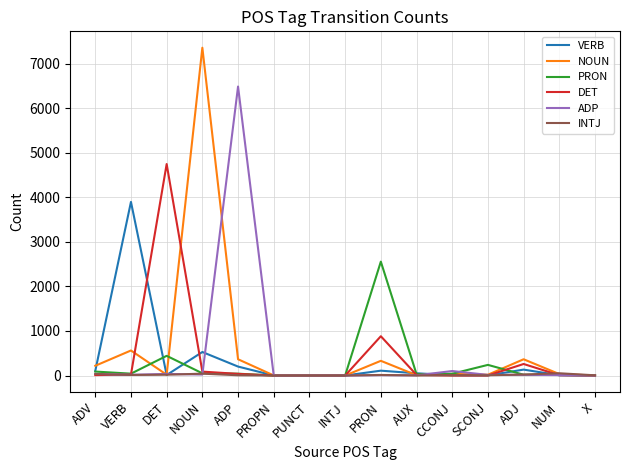

Between ADP and PROPN, which series saw the biggest shift?

ADP